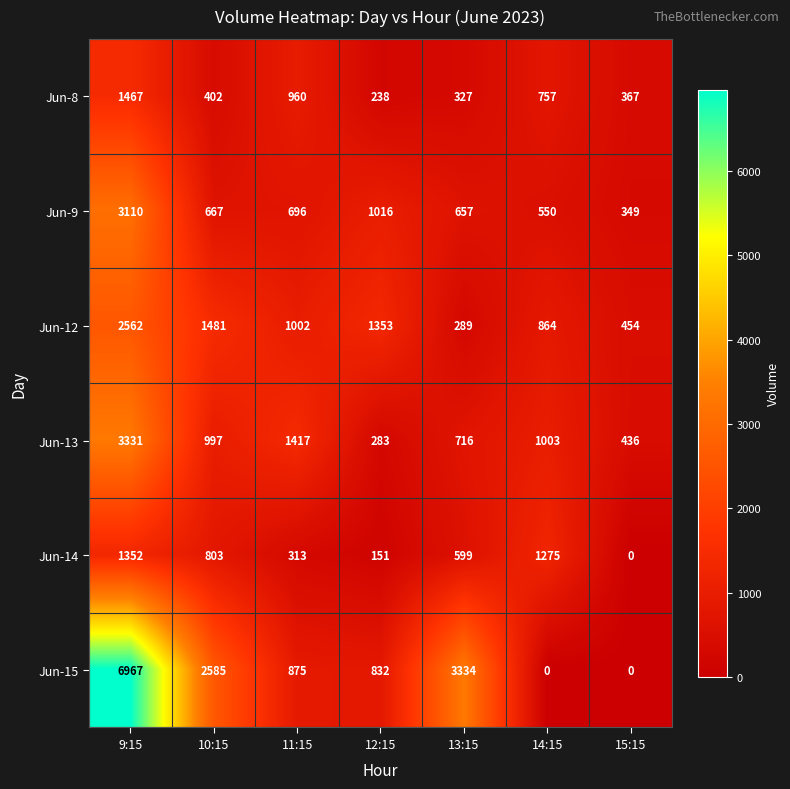

What is the difference between the second highest and minimum values in the Jun-9 series?

667